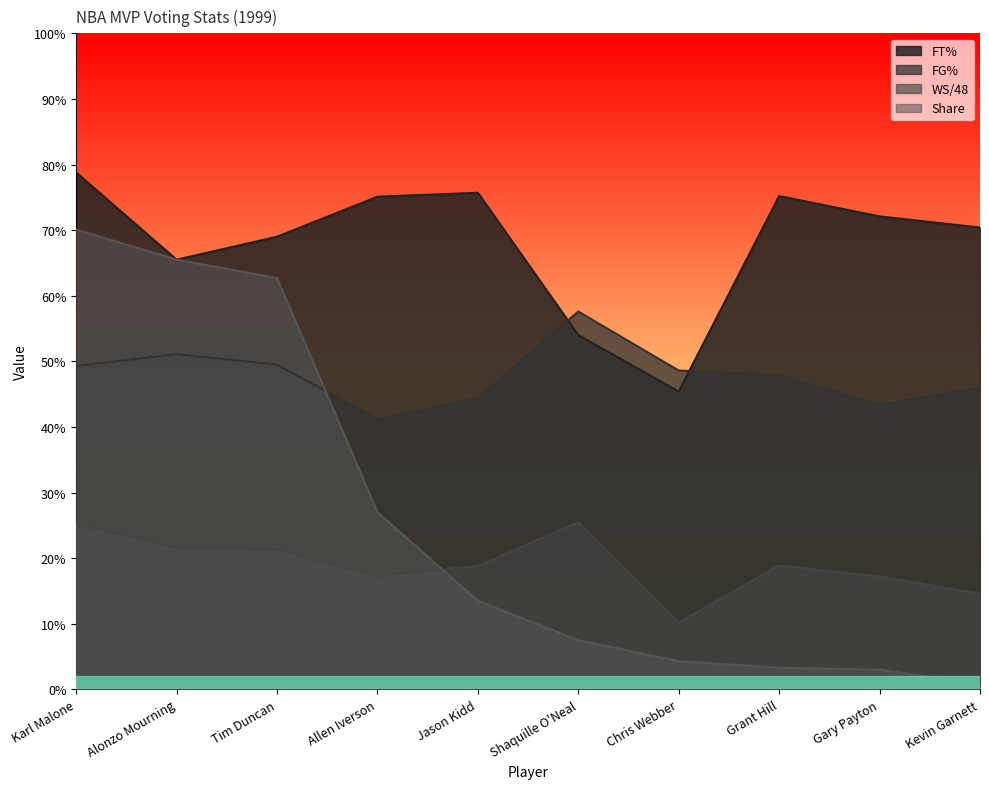

Which category has the highest value in the WS/48 series?

Shaquille O'Neal